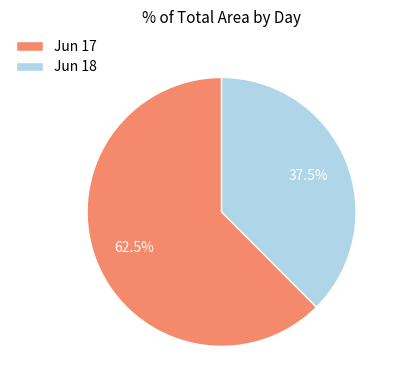

What is the ratio of the value at Jun 17 to the value at Jun 18?

1.7